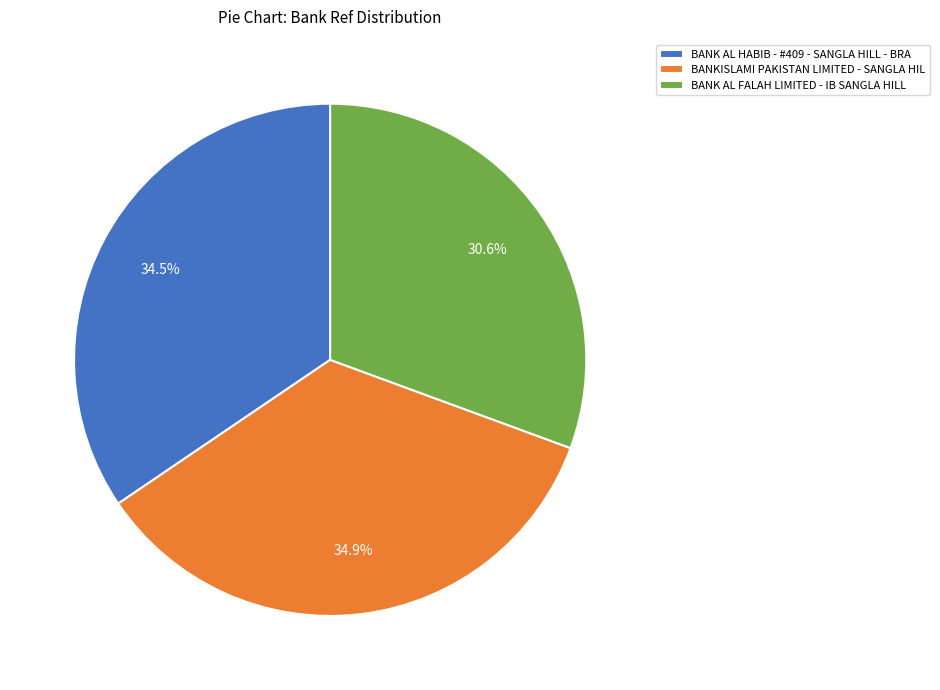

True or false: BANK AL FALAH LIMITED - IB SANGLA HILL accounts for 43% of the total.

False